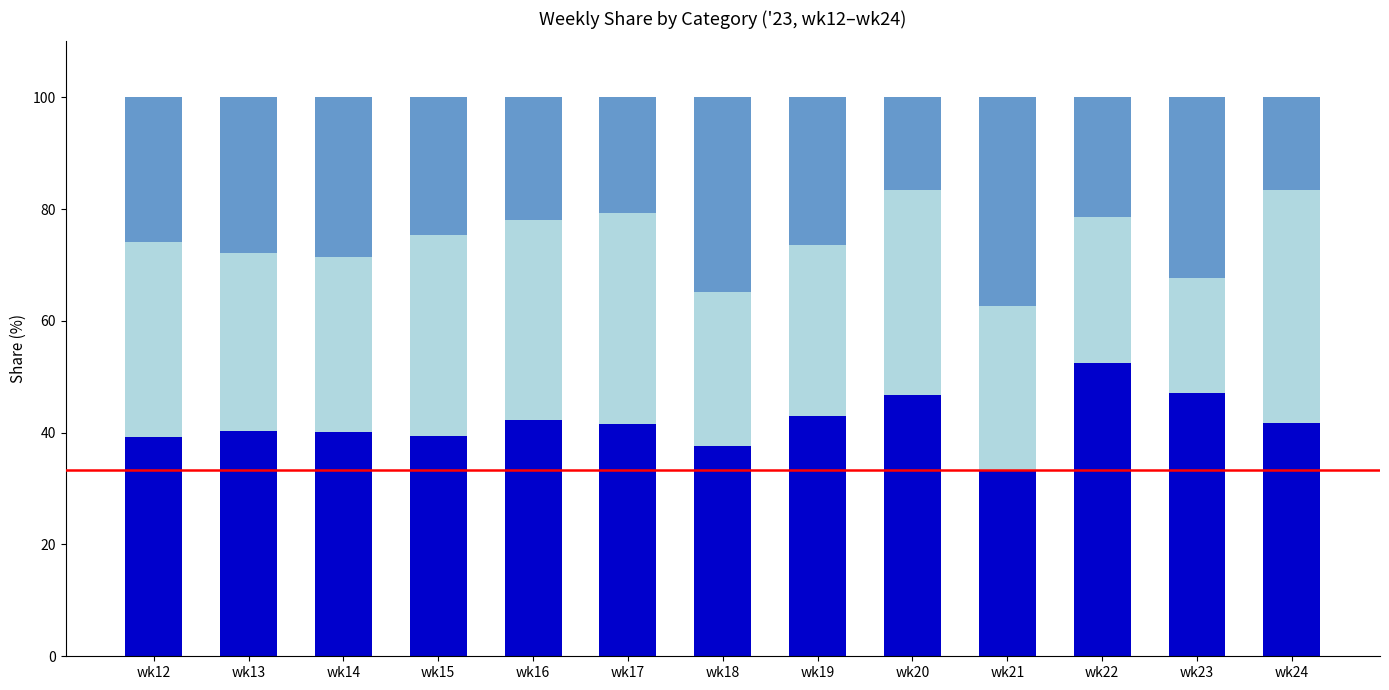

What is the total value across all series at wk20?

100.0